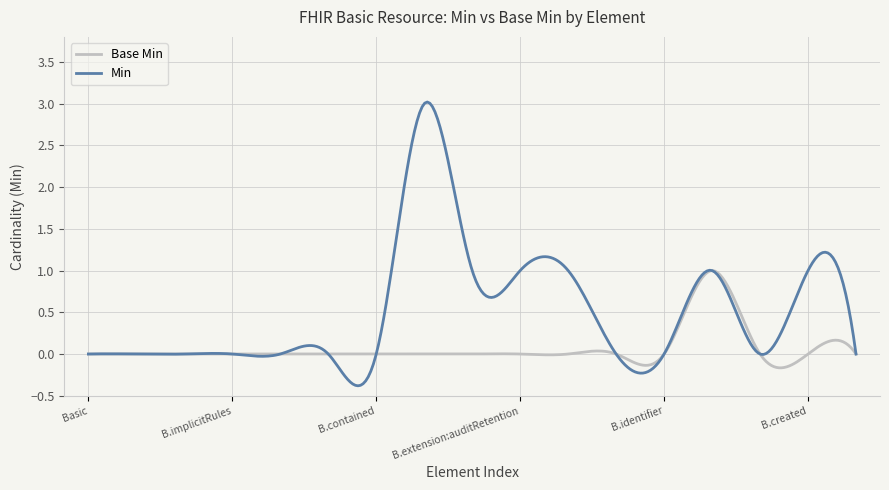

Count the number of categories in the chart.

300